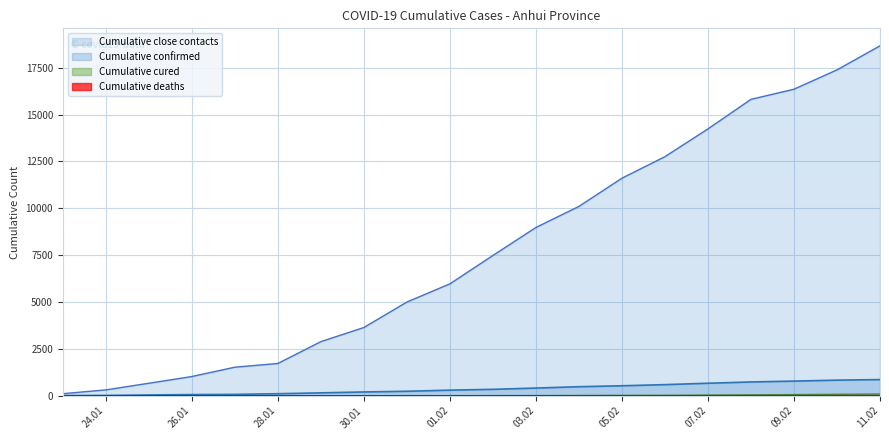

Which series has the largest total across all categories?

Cumulative close contacts